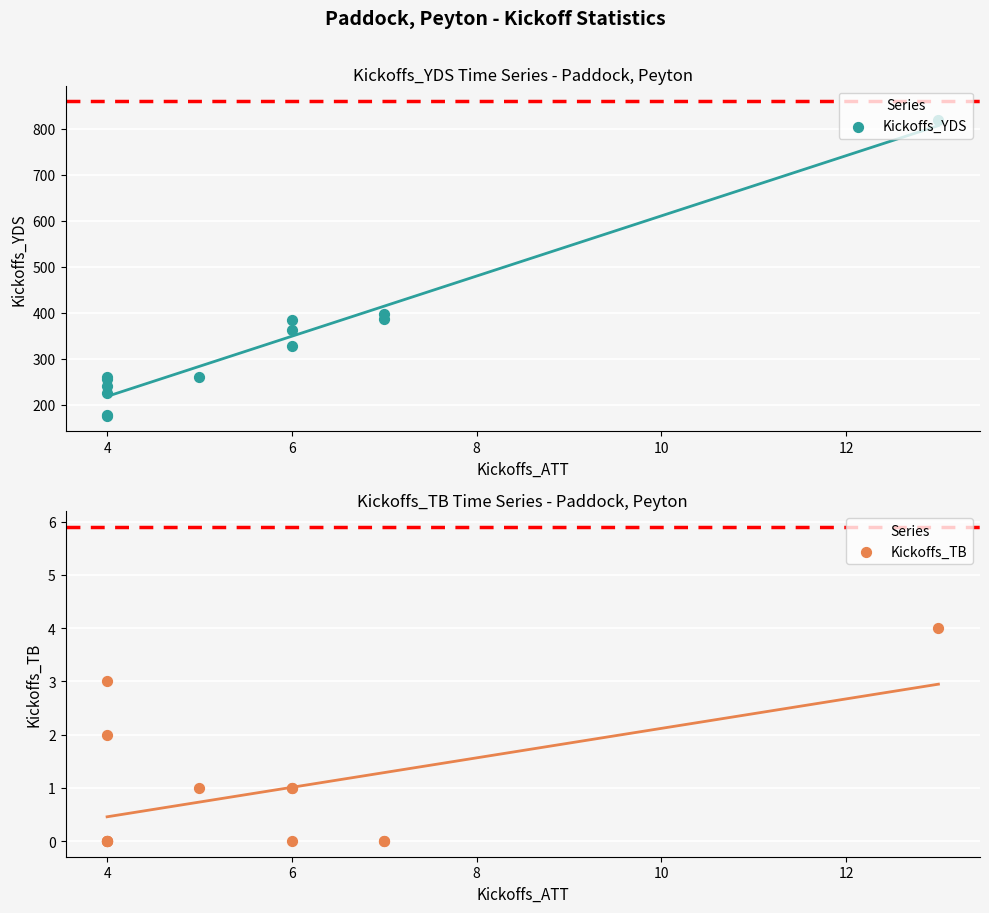

At how many categories does at least one series exceed 737?

1